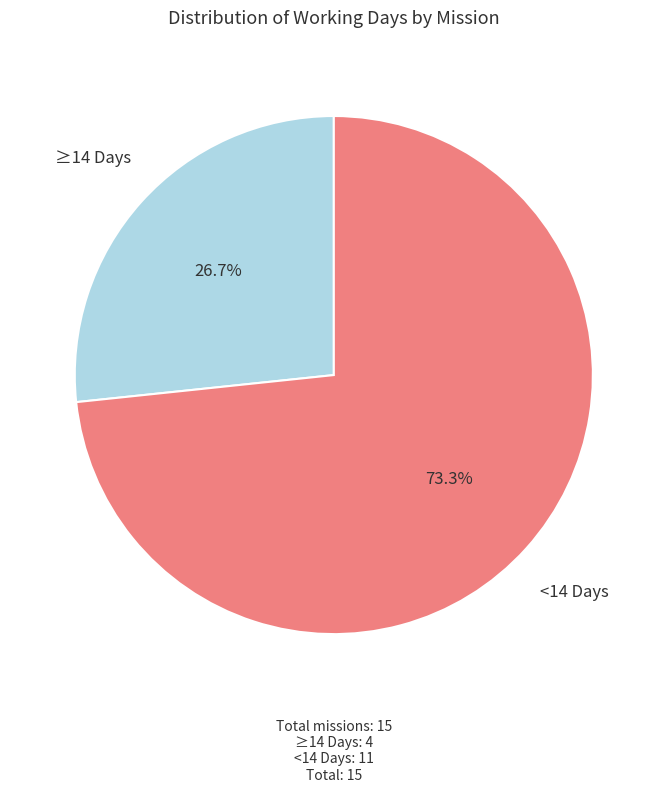

Approximately how many times larger is the value at ≥14 Days compared to <14 Days?

0.4